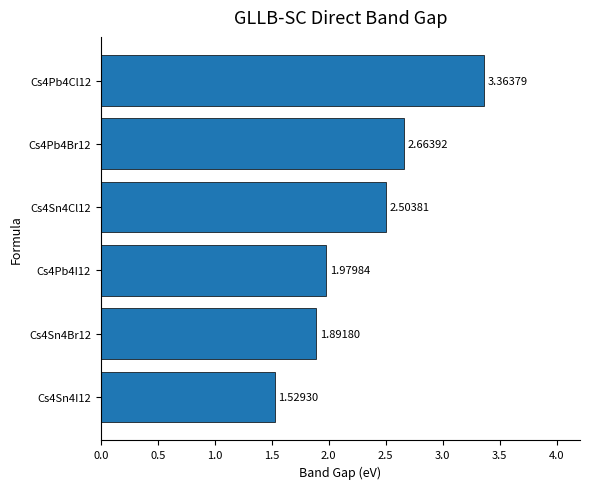

List the labels in order of value, smallest first.

Cs4Sn4I12, Cs4Sn4Br12, Cs4Pb4I12, Cs4Sn4Cl12, Cs4Pb4Br12, Cs4Pb4Cl12